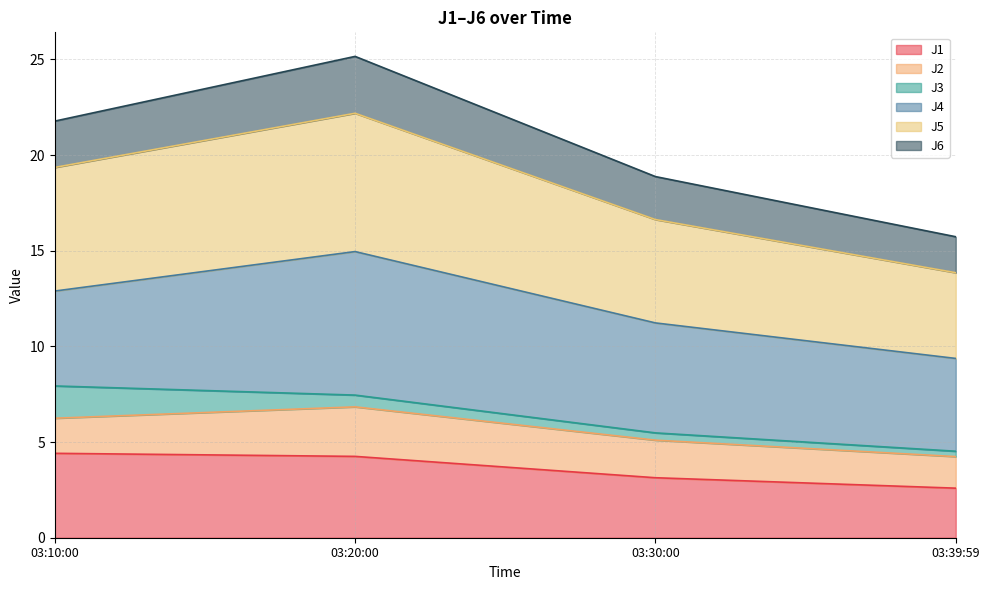

The value of J1 at 03:30:00 is 3.1. True or false?

True